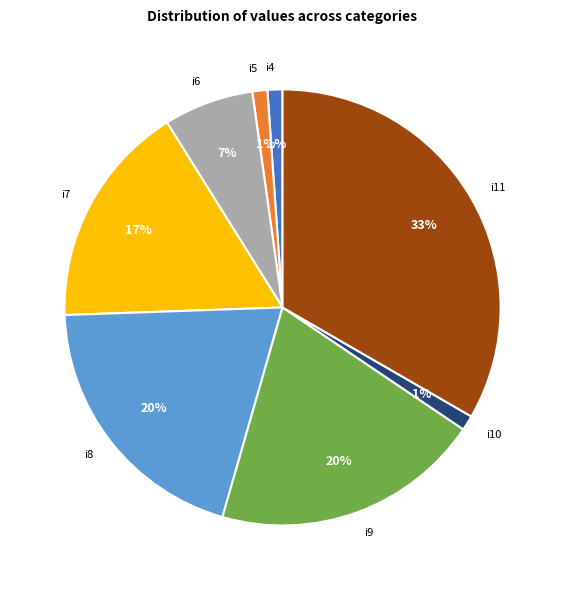

Count the number of slices in the pie.

8